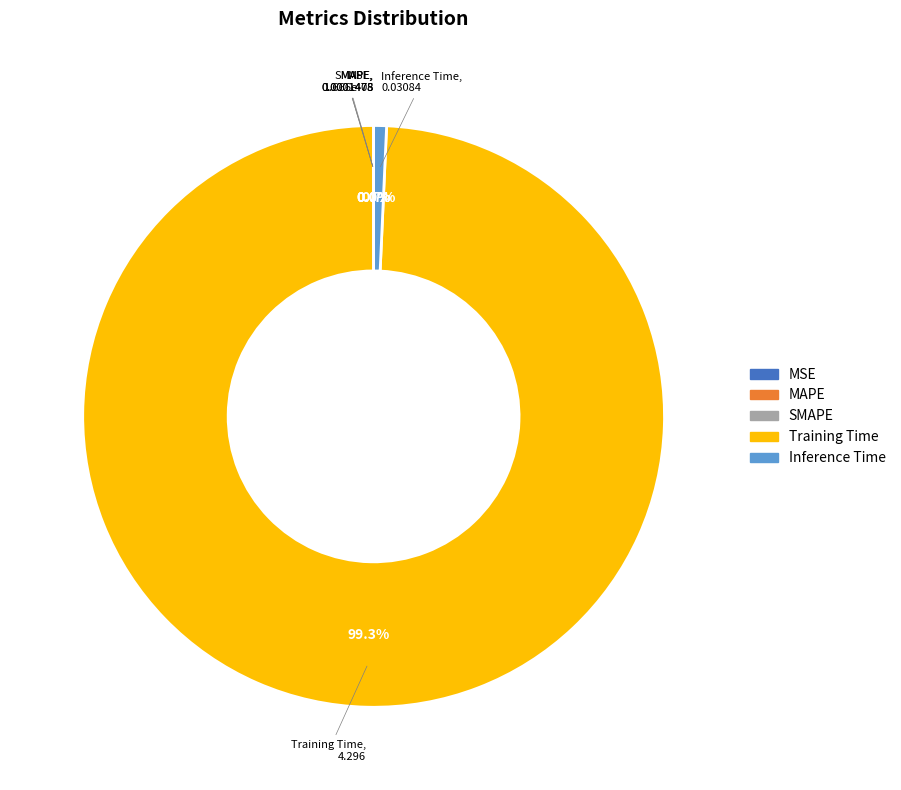

To the nearest percent, what percentage of the pie is Inference Time?

1%